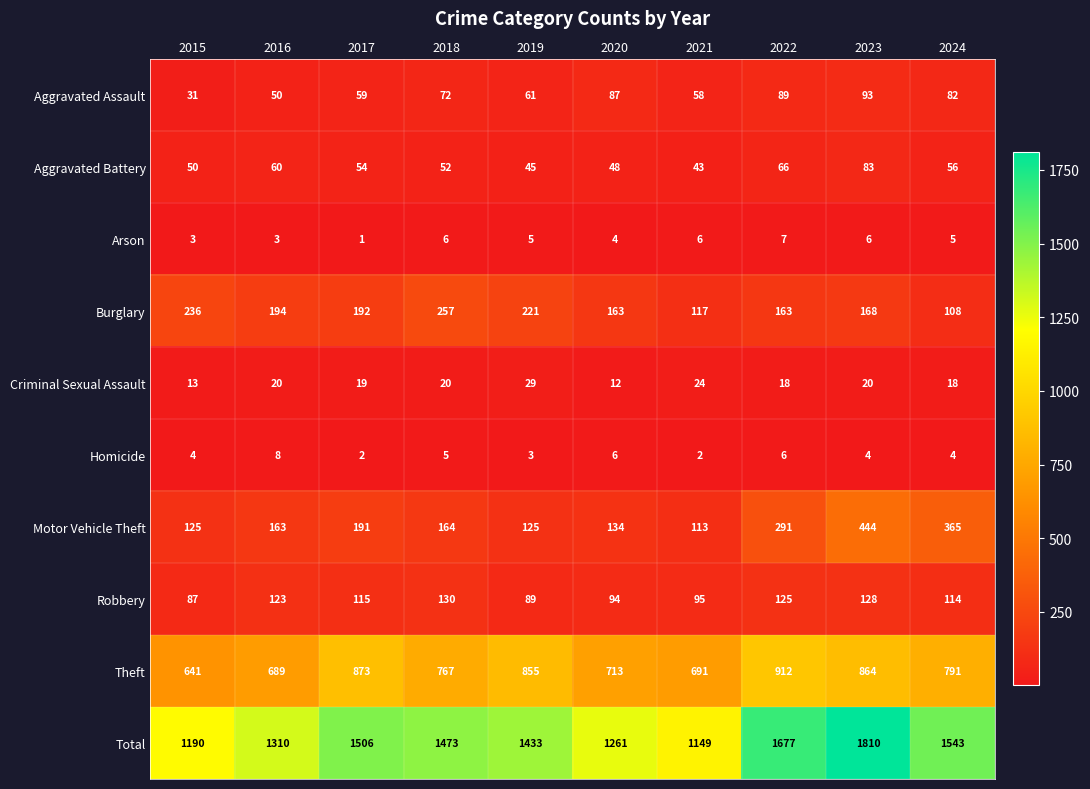

At which category is the sum across all series the highest?

2023